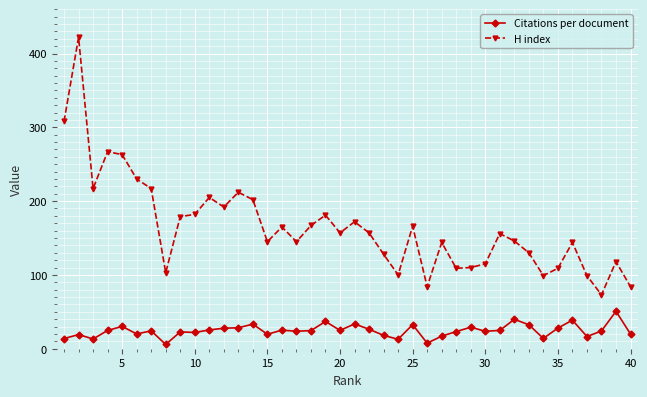

How many data points does each series have?

40